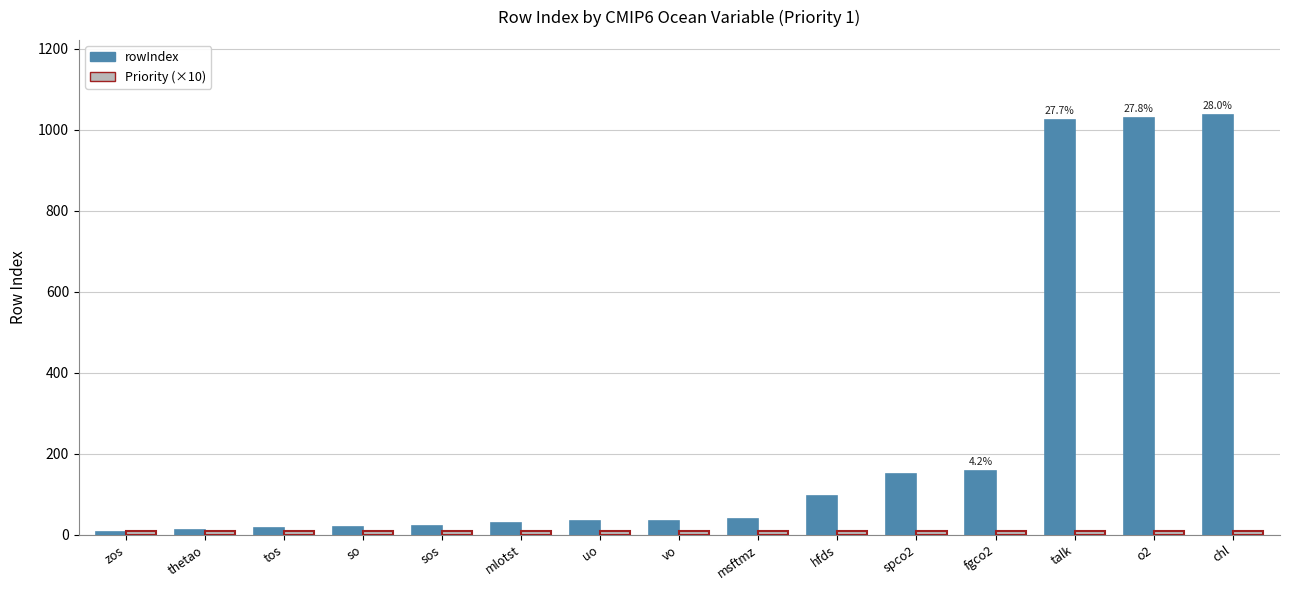

What is the sum of the rowIndex values at fgco2 and sos?

179